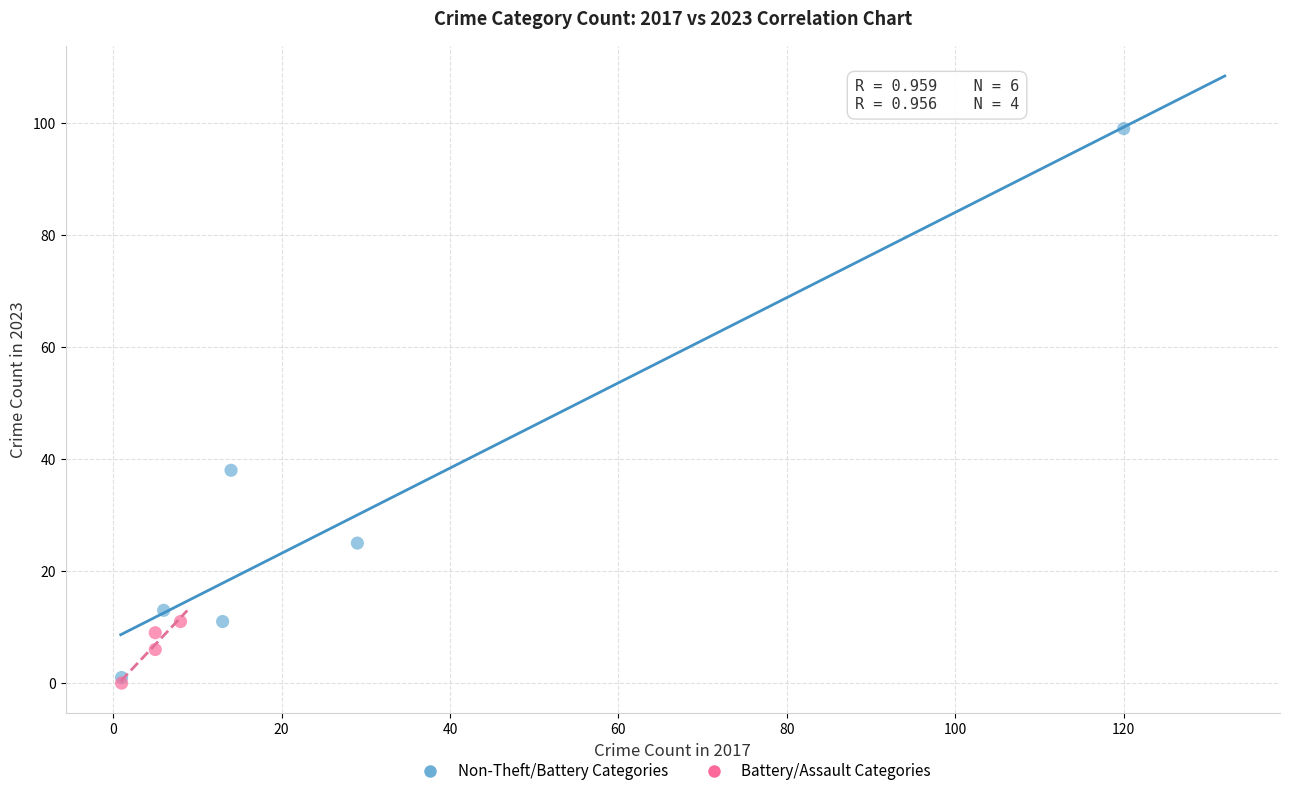

Which series has the widest spread of Y values?

Non-Theft/Battery Categories